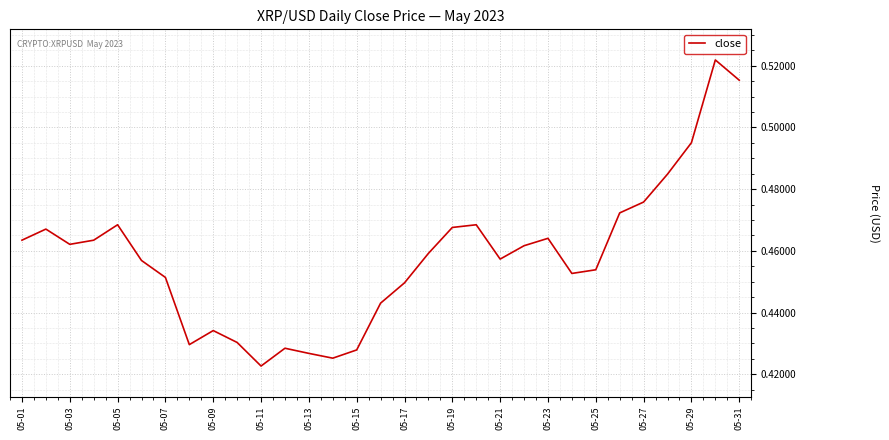

Is this an area chart (filled region under the line)?

No